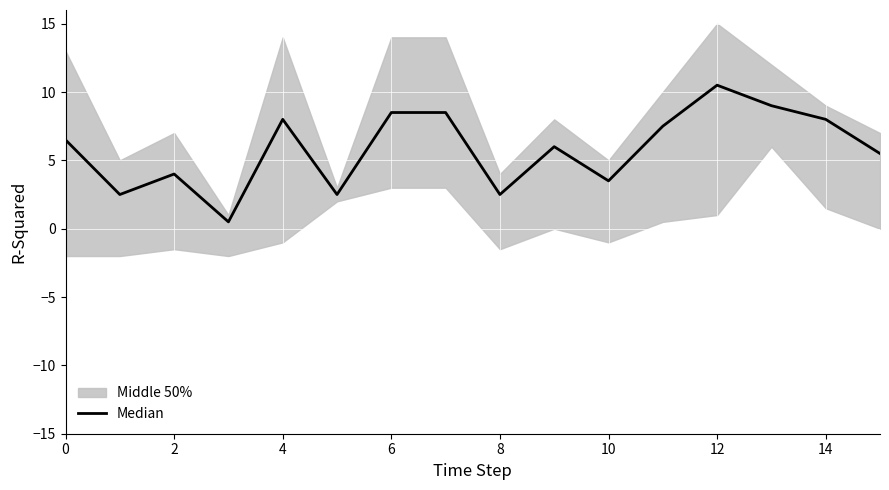

The chart shows a value of 8.0 at 14. True or false?

True